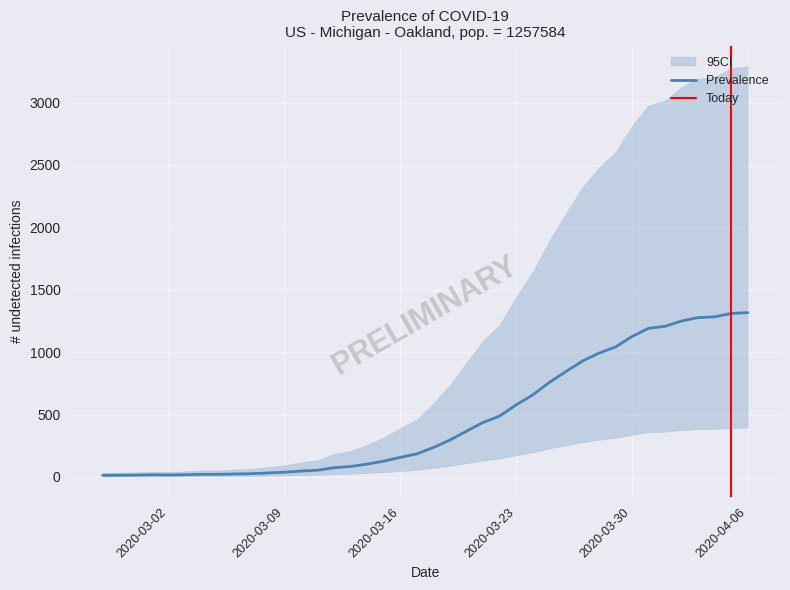

What is the greatest value displayed?

1317